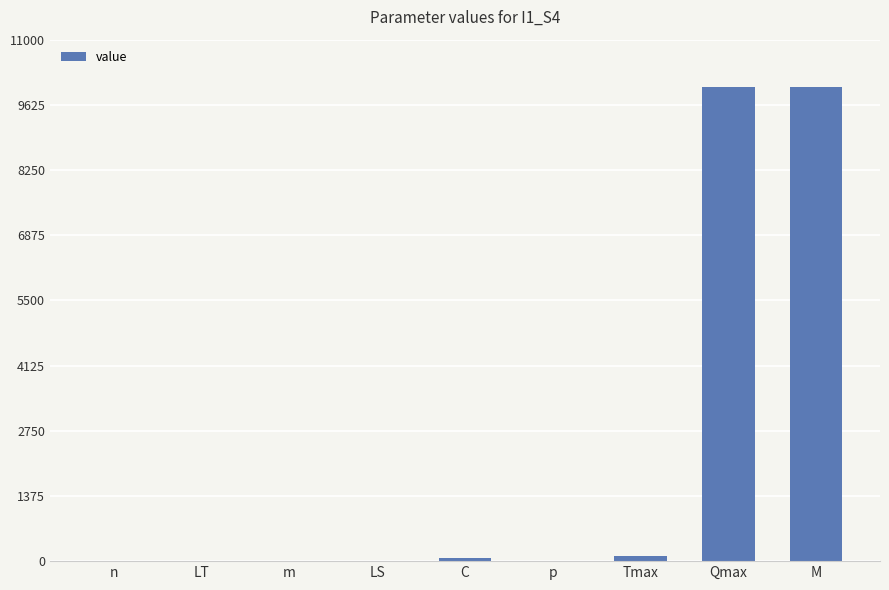

The value at Qmax is 10000. True or false?

True